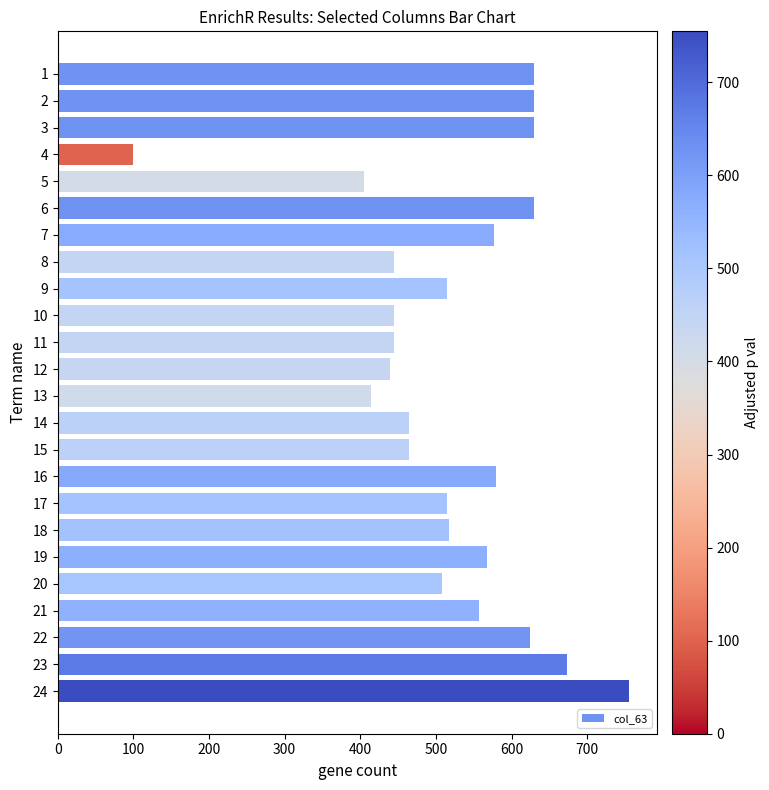

What is the approximate value at 16?

579.8